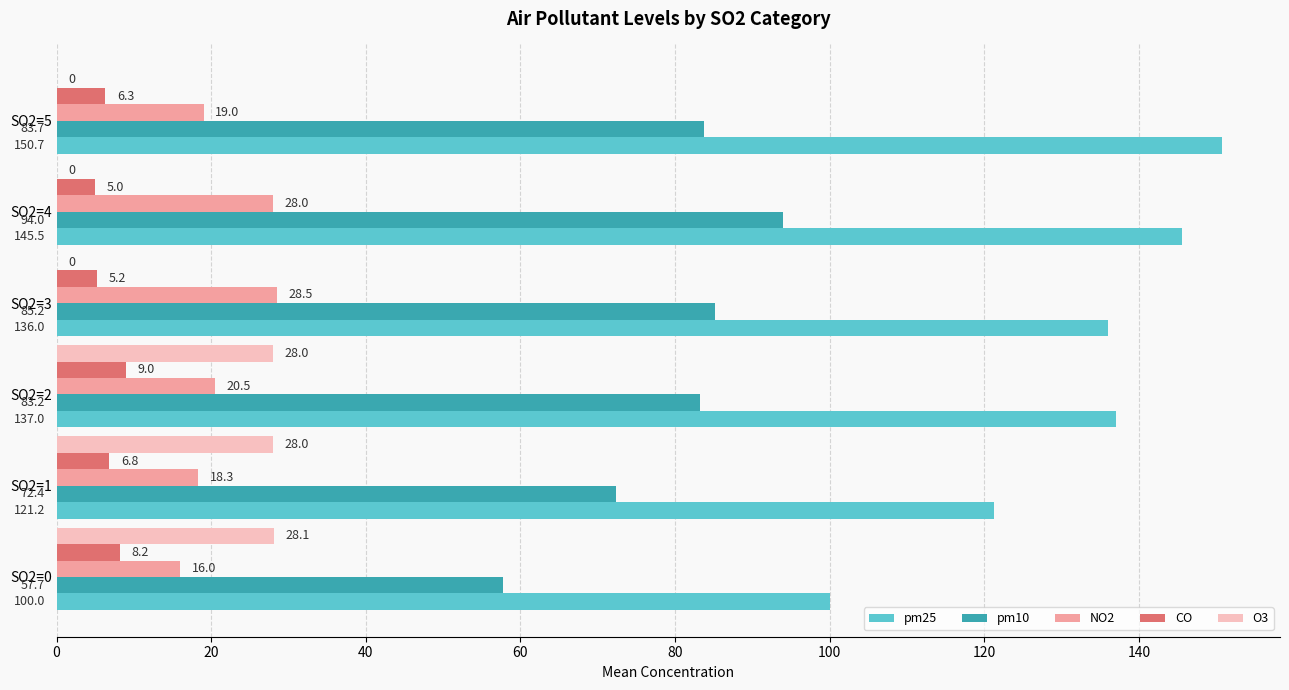

What is the greatest value displayed?

150.7